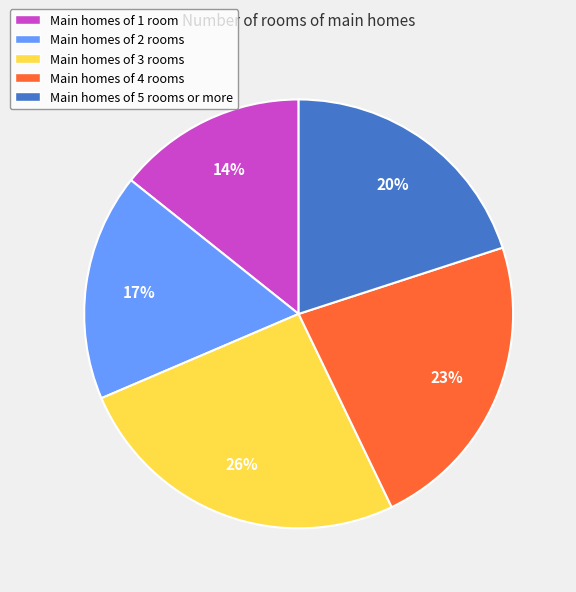

How many segments does this pie chart have?

5